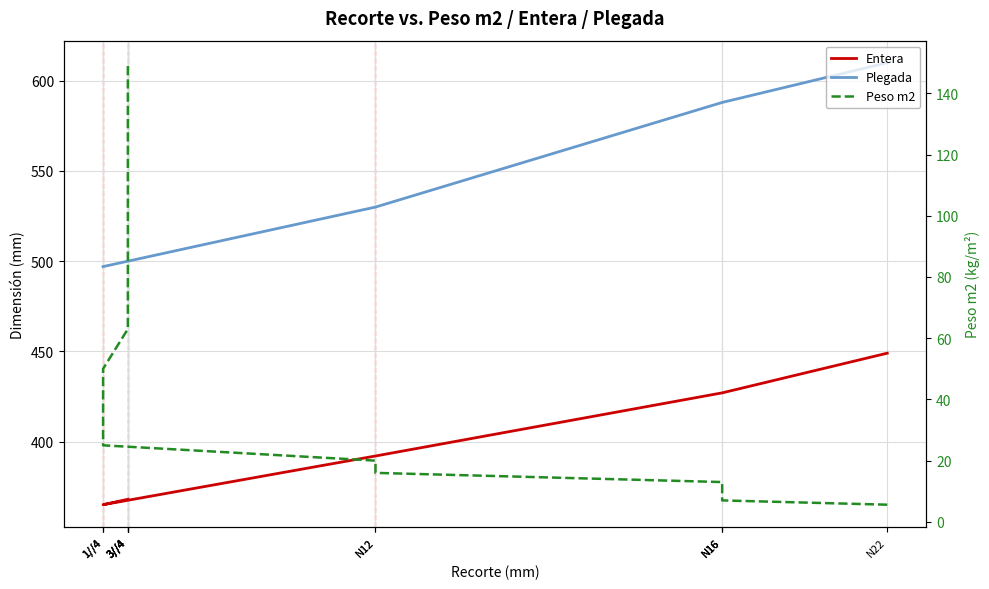

What is the smallest value displayed?

5.6